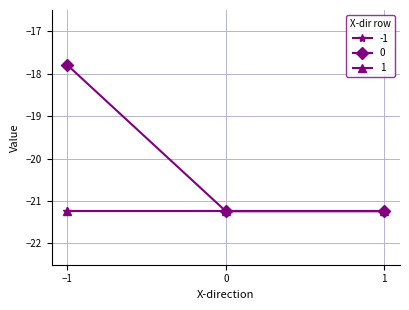

At which category is the sum across all series the highest?

-1